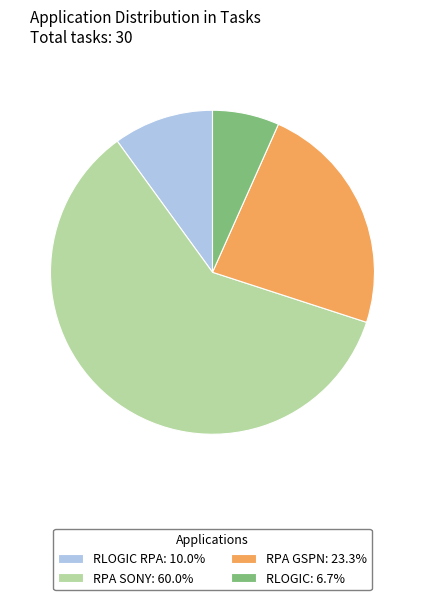

Is RPA SONY: 60.0% the majority of the pie?

Yes